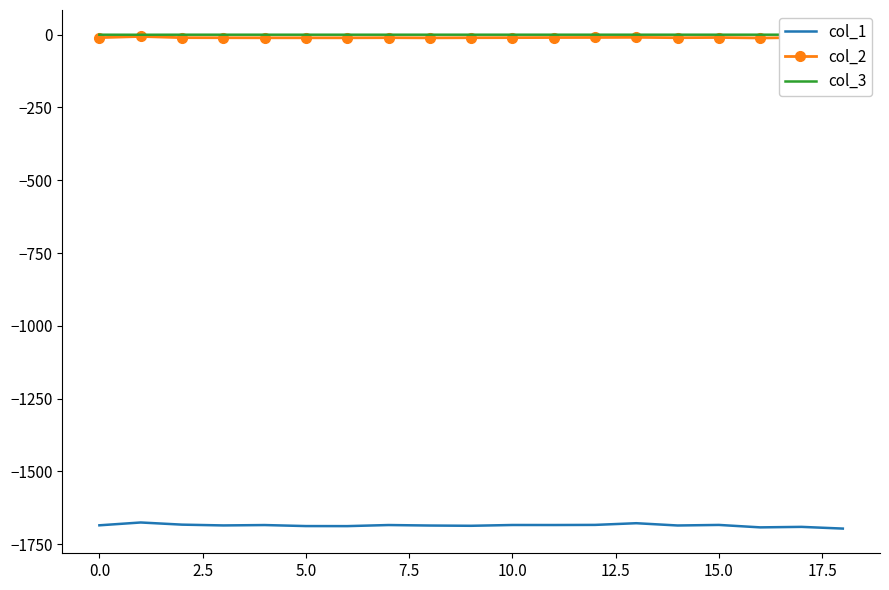

Where is col_2 nearest to the value -8?

13